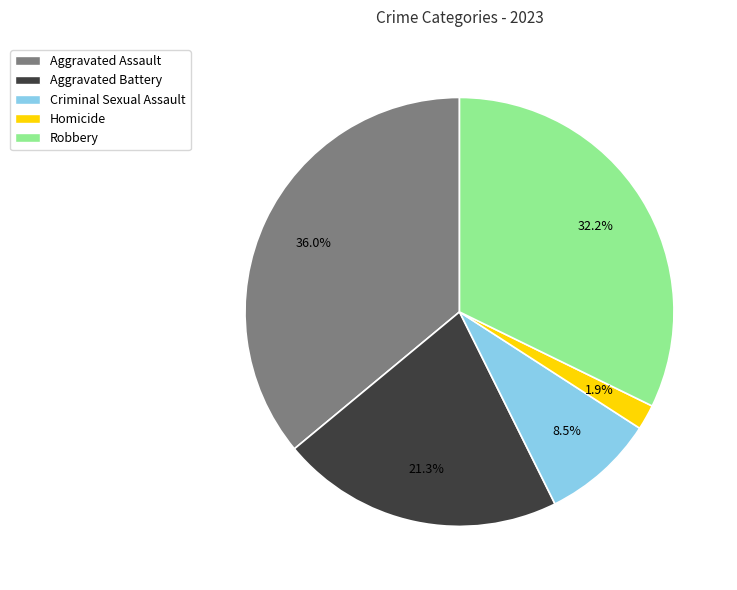

Does Aggravated Battery account for over 50% of the chart?

No